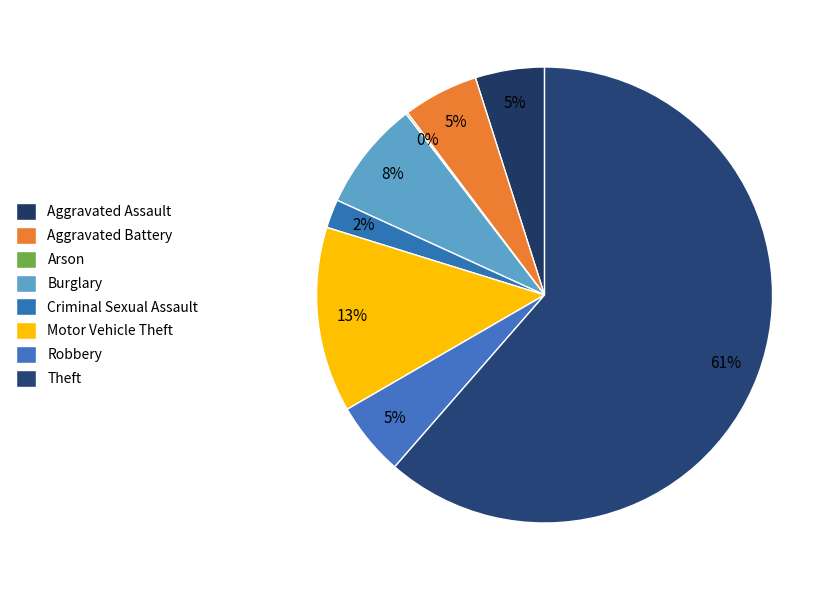

What is the ratio of the value at Robbery to the value at Aggravated Assault?

1.1